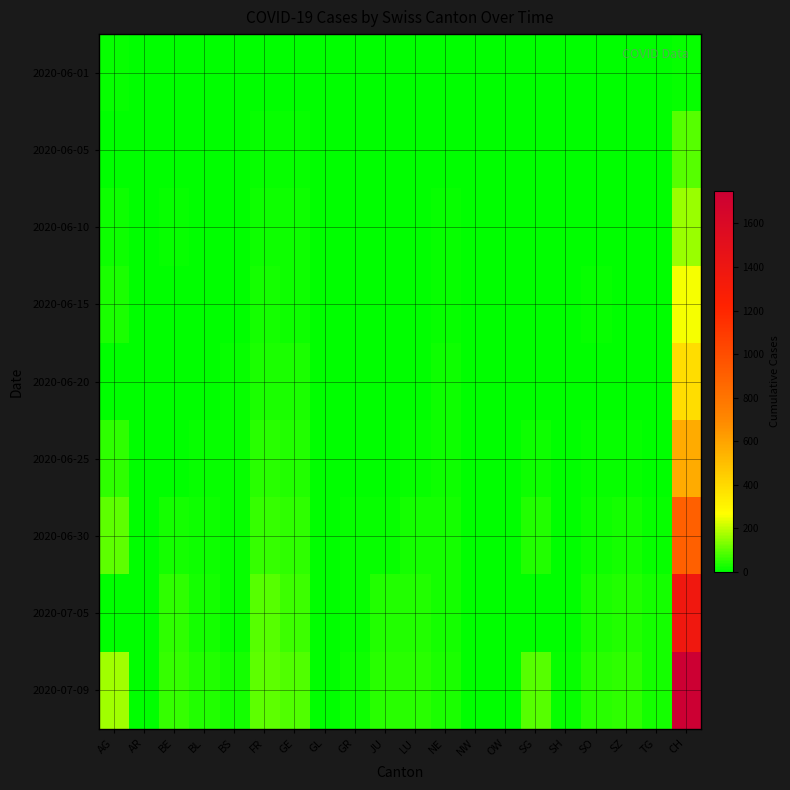

Which category has the highest value across all series?

CH